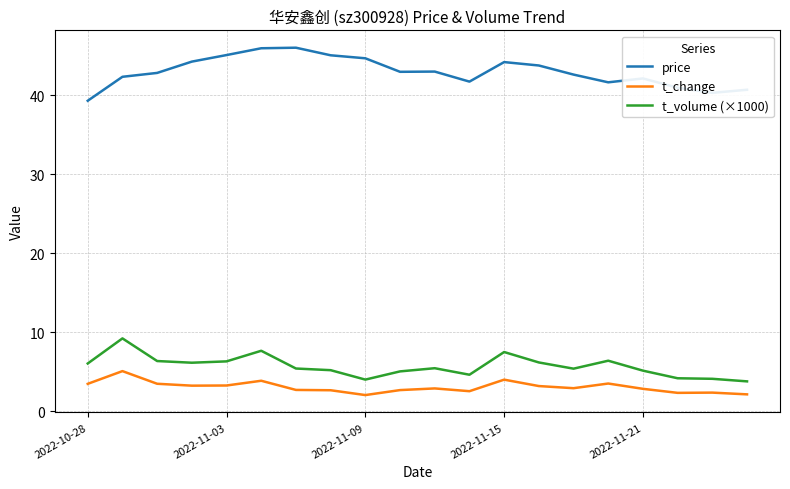

What is the average value of the t_change series?

3.1